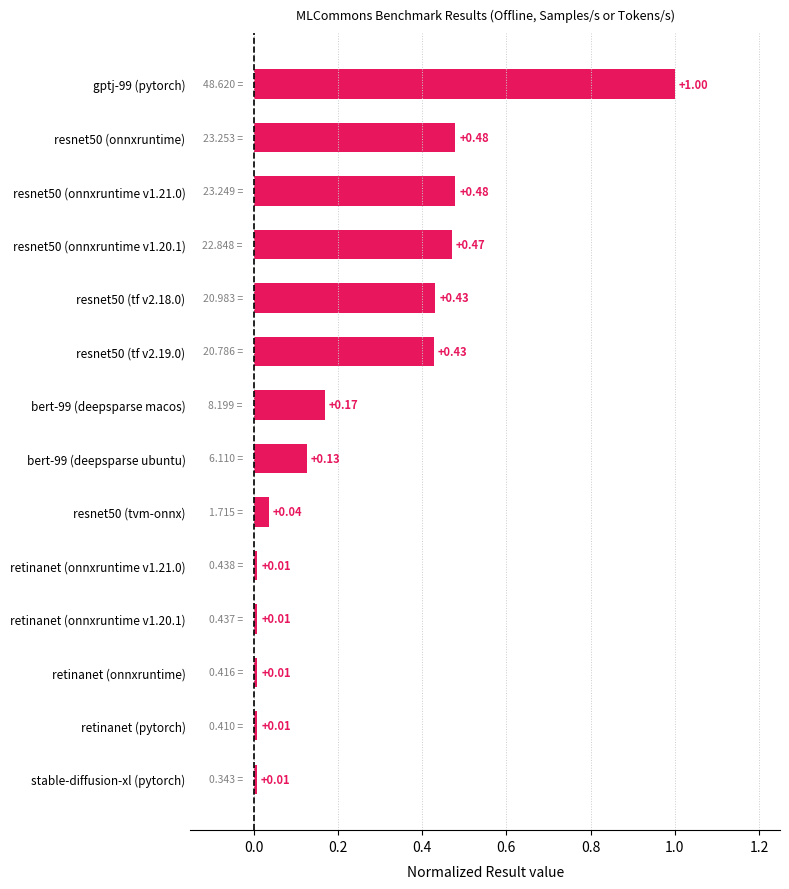

What is the maximum value shown in the chart?

1.0